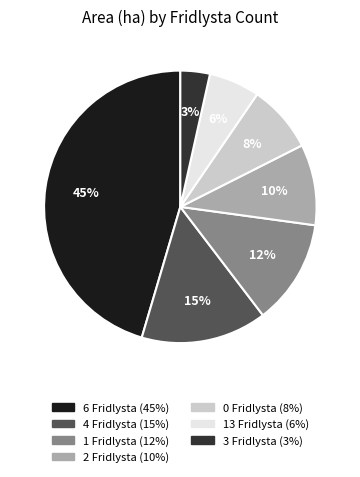

To the nearest percent, what is the difference between the largest and smallest slice percentages?

42%